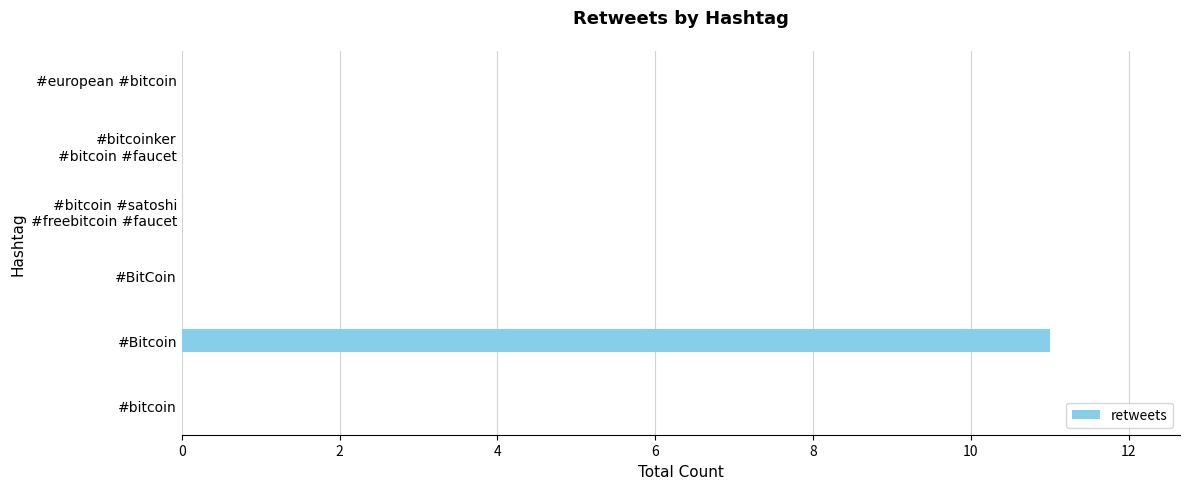

What is the sum of all values?

11